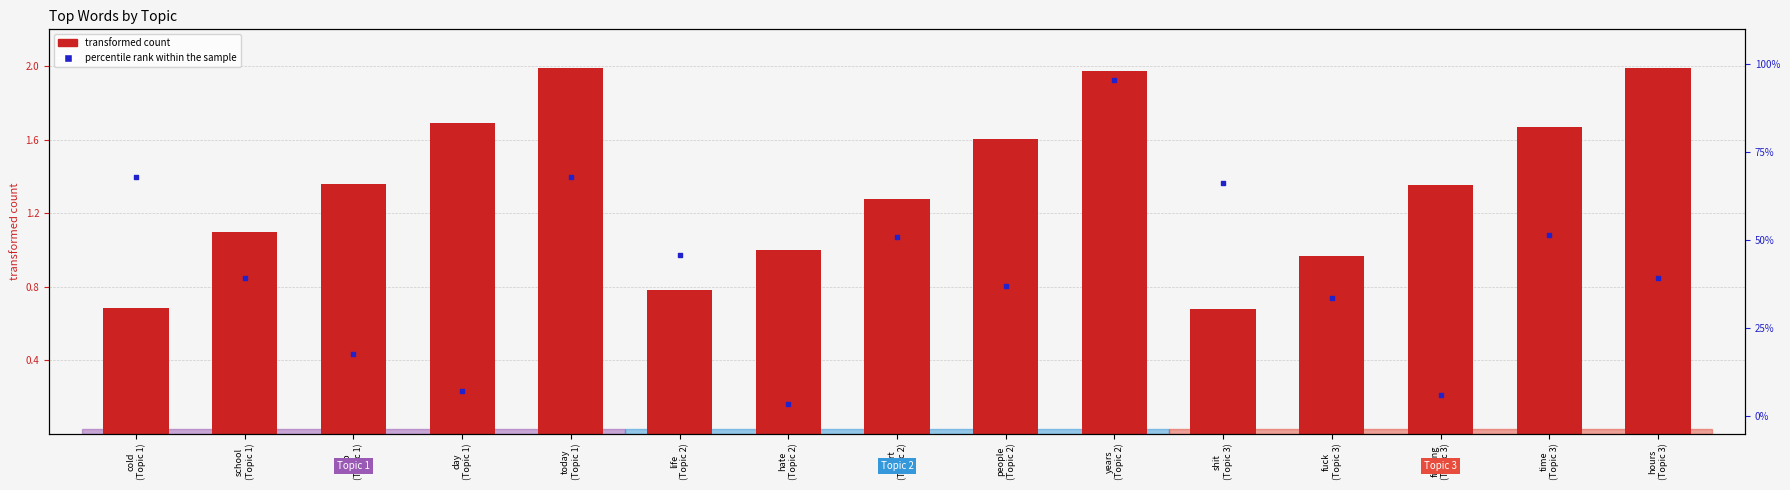

At which category is the sum across all series the highest?

years
(Topic 2)